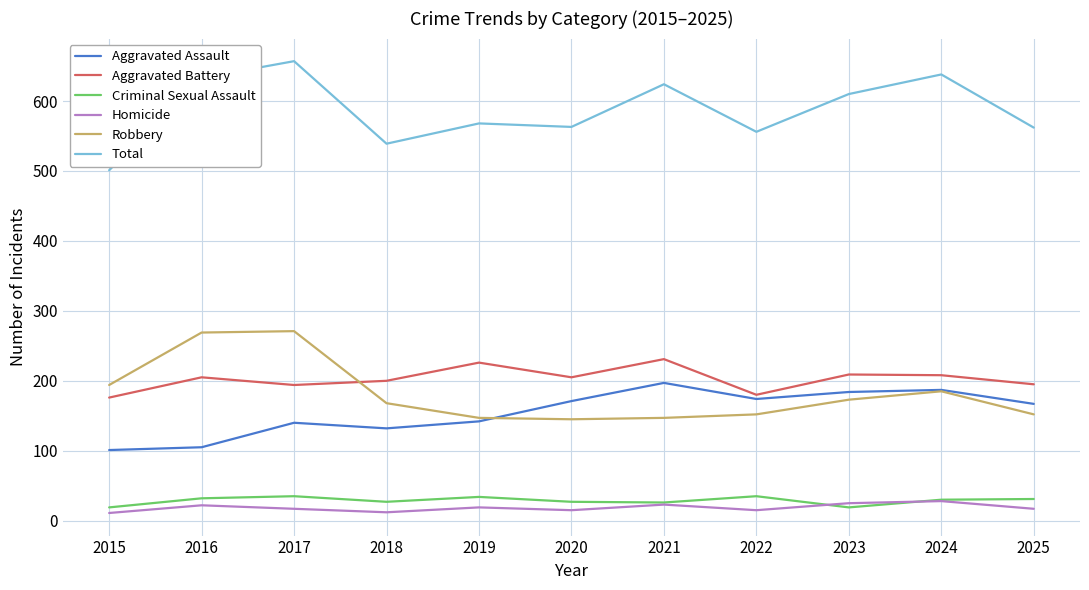

What is the spread (max minus min) of values at 2024?

610